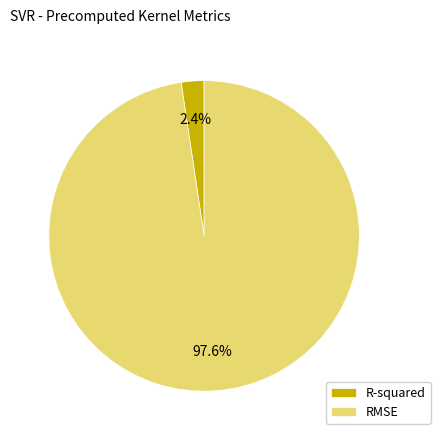

What percentage is the RMSE slice, to the nearest percent?

98%